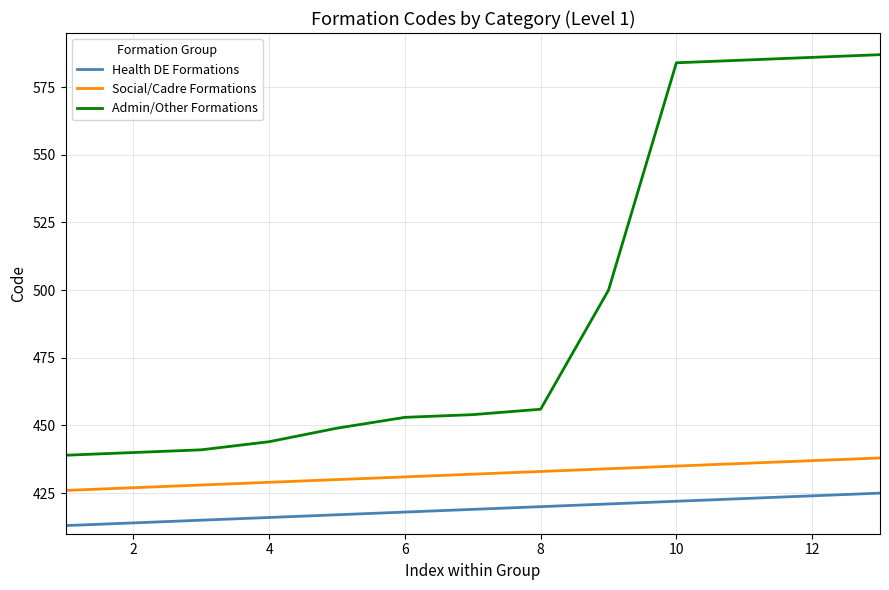

Which series has the widest spread of values?

Admin/Other Formations